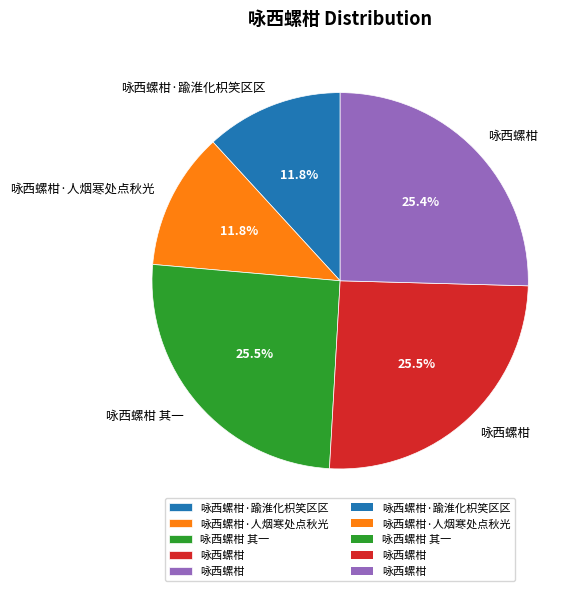

Does any single category account for the majority?

No